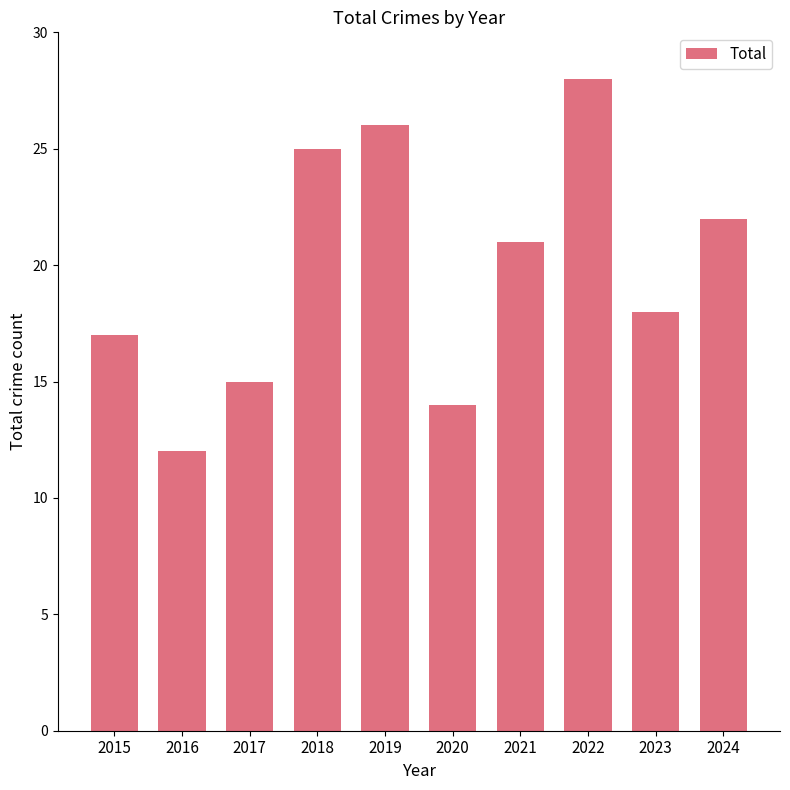

At which label is the value closest to 20?

2021